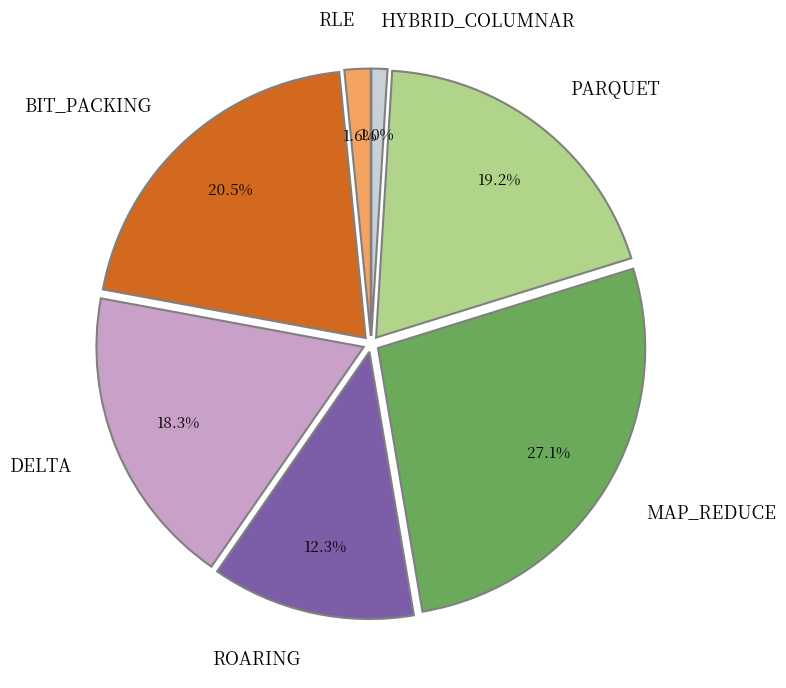

Which has a higher value, HYBRID_COLUMNAR or DELTA?

DELTA